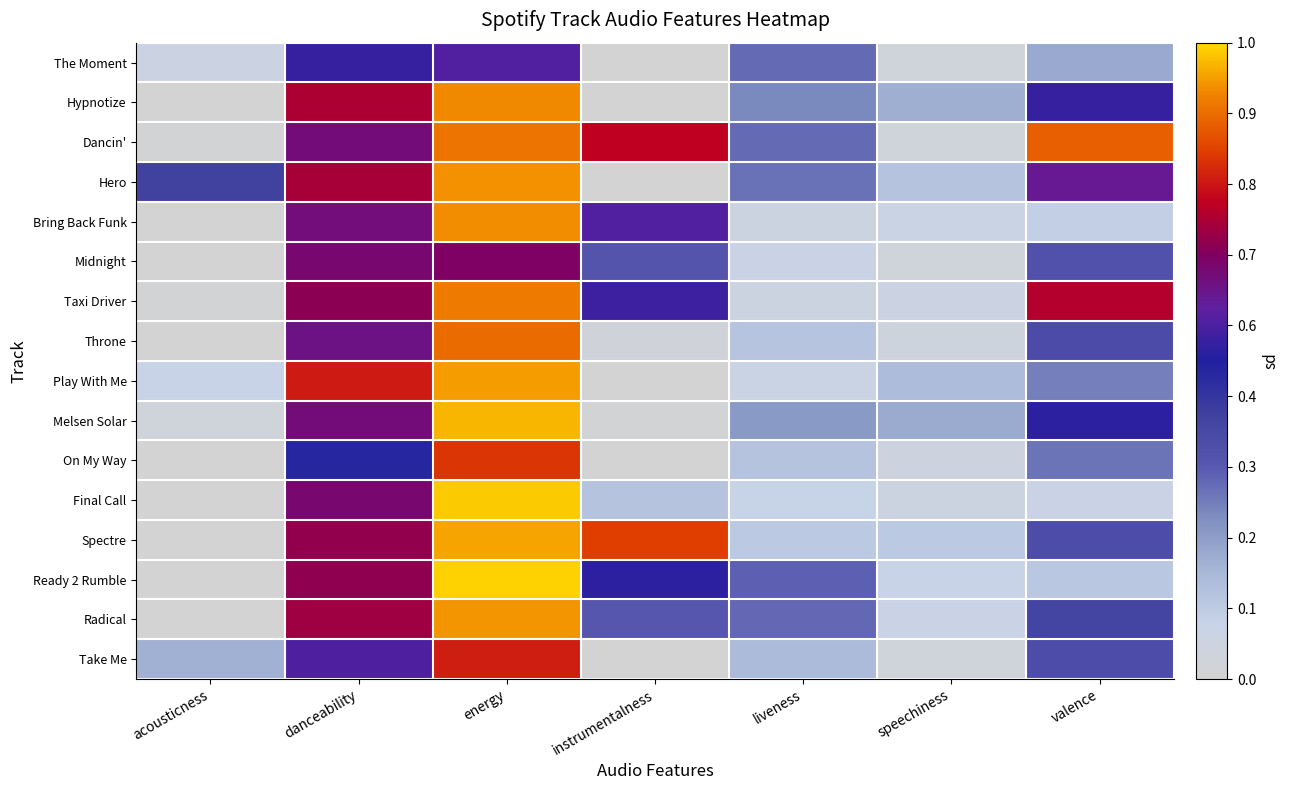

At which category does the chart reach its peak across all series?

energy